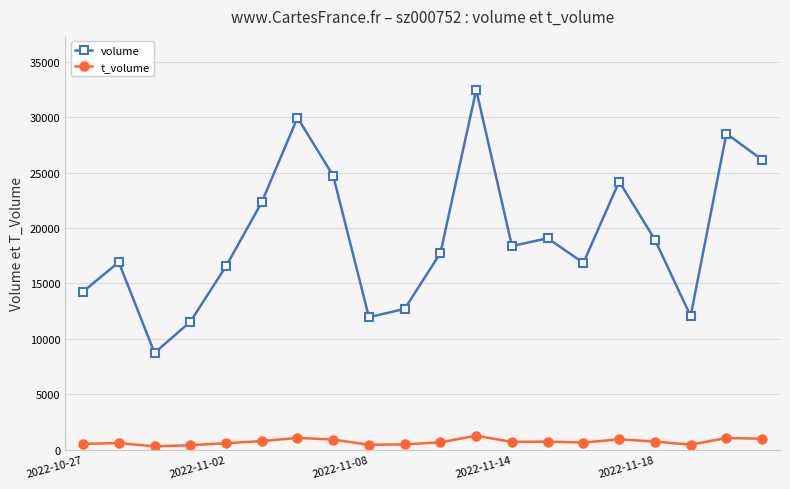

What is the difference between the maximum and minimum values in the volume series?

23734